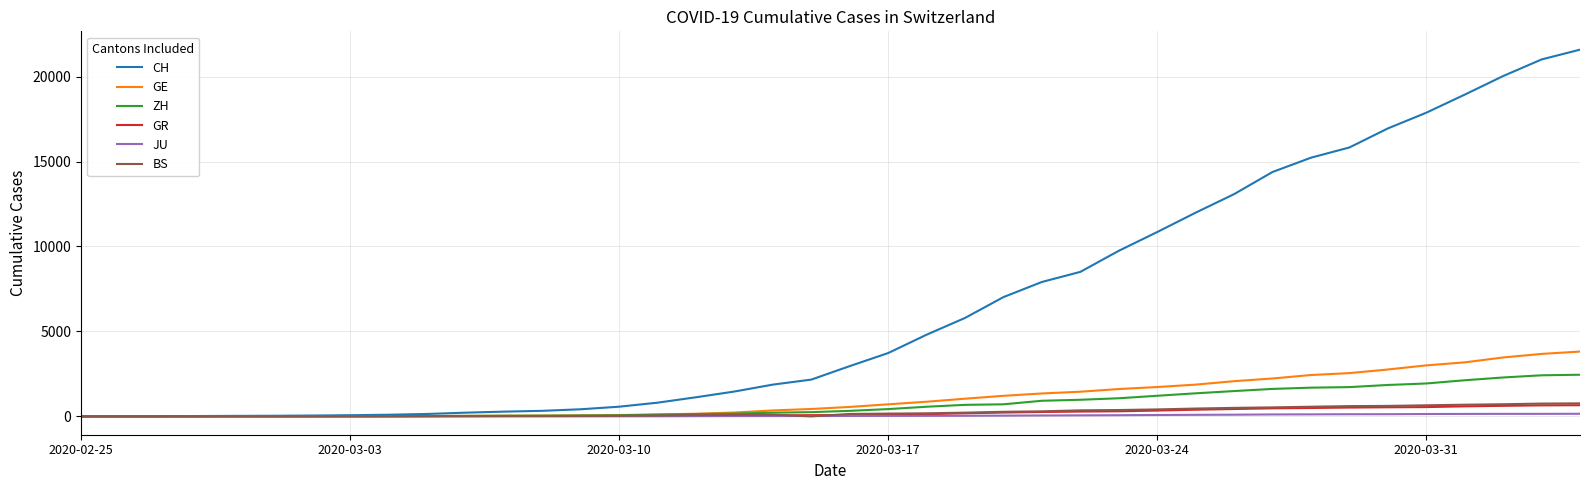

What is the average value of the BS series?

243